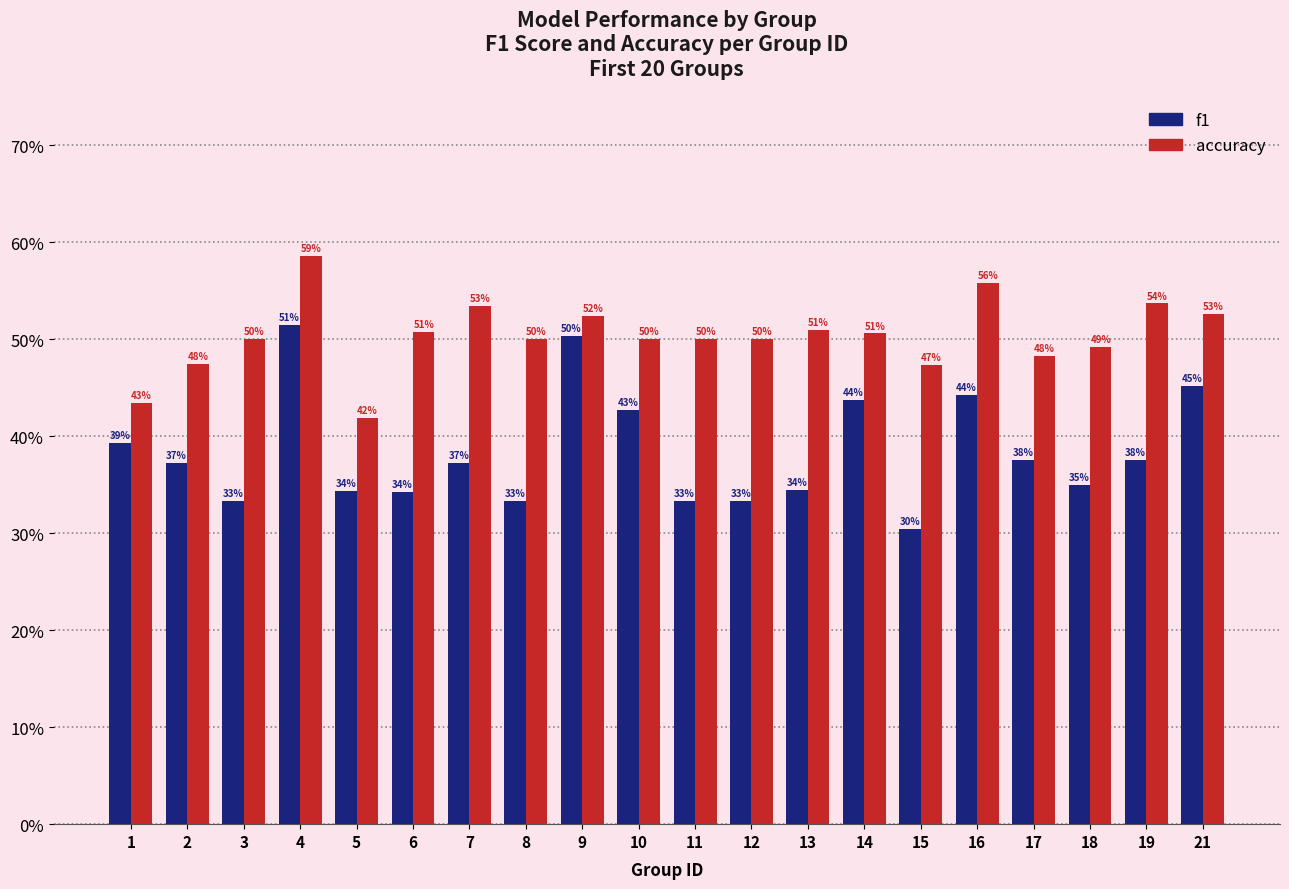

What is the lowest value of the accuracy series?

0.4